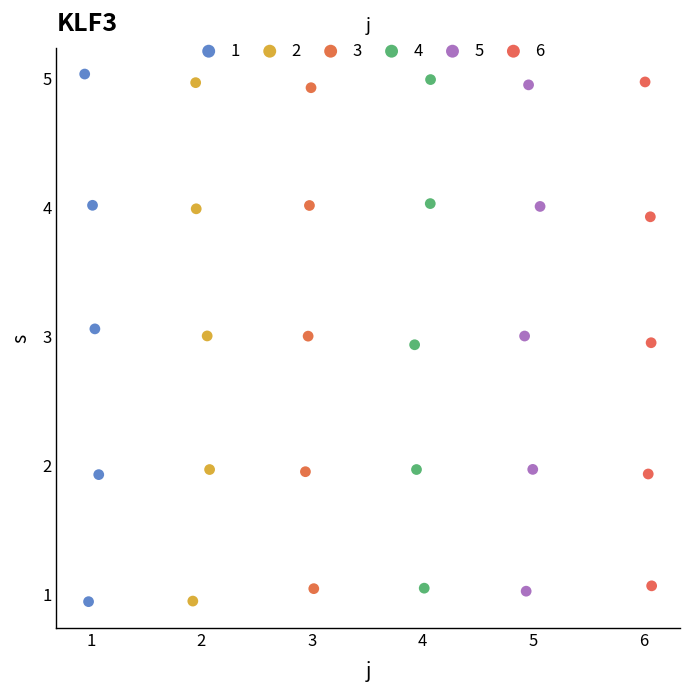

What are all the series names shown in the legend?

1, 2, 3, 4, 5, 6